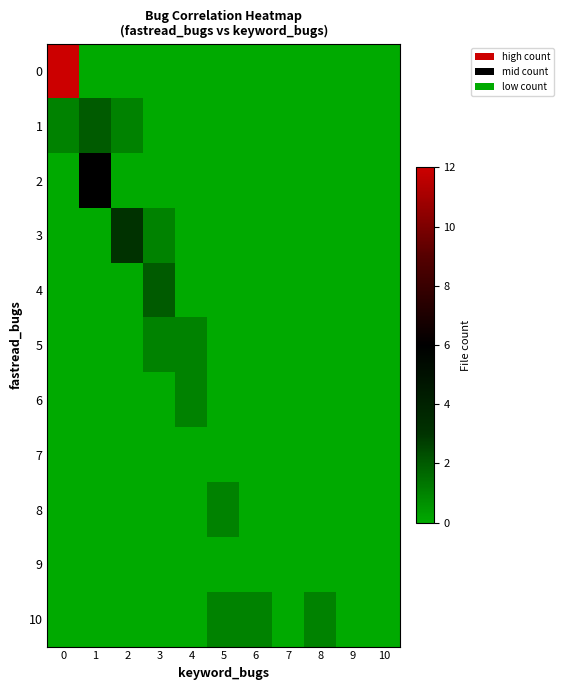

At how many categories does at least one series exceed 9?

1